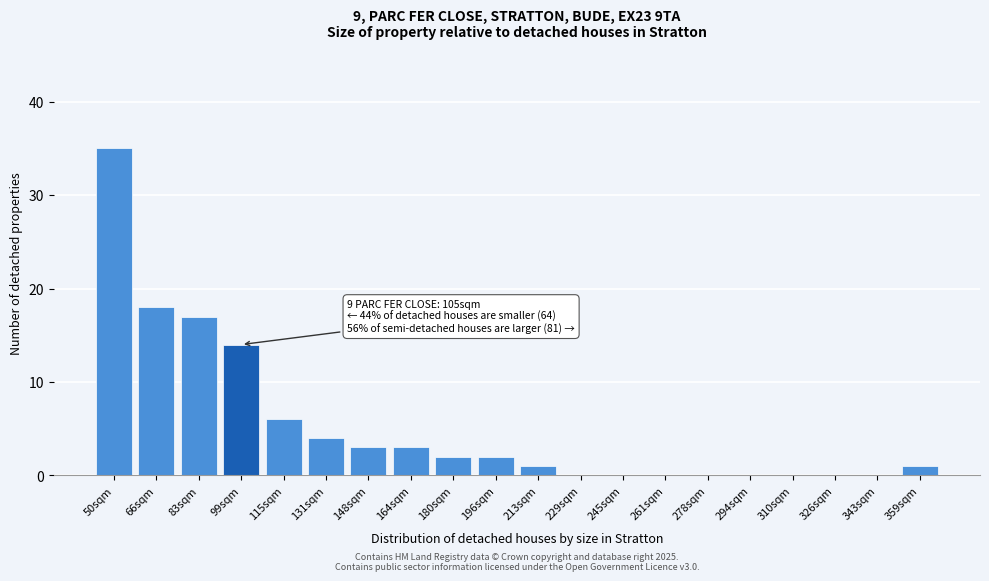

Reading left to right, transcribe all the data shown in this chart.

50sqm=35	66sqm=18	83sqm=17	99sqm=14	115sqm=6	131sqm=4	148sqm=3	164sqm=3	180sqm=2	196sqm=2	213sqm=1	229sqm=0	245sqm=0	261sqm=0	278sqm=0	294sqm=0	310sqm=0	326sqm=0	343sqm=0	359sqm=1